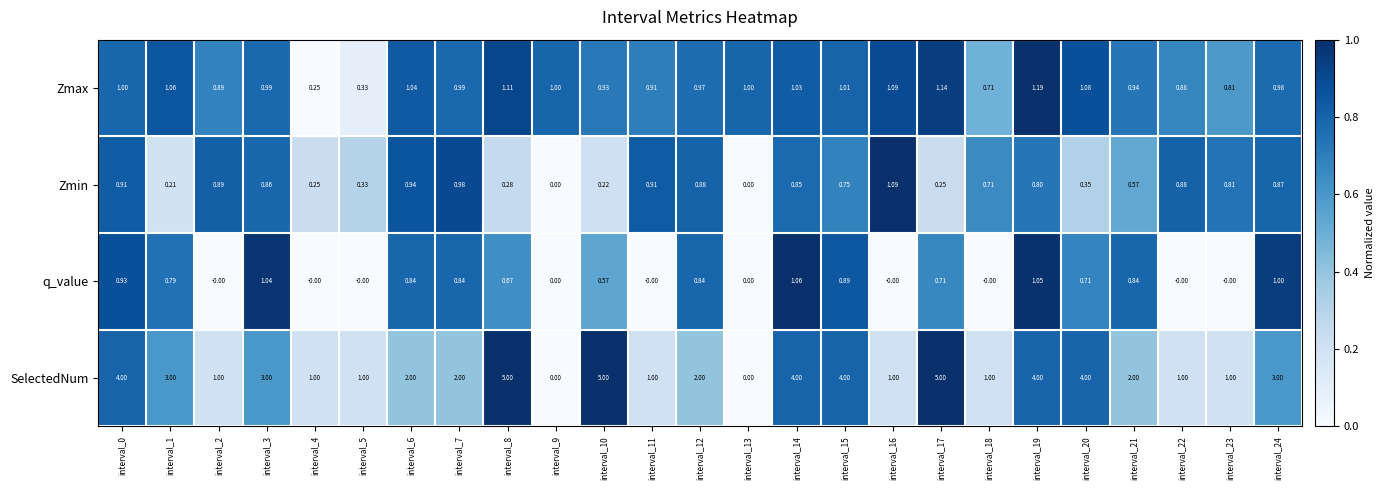

What is the greatest value displayed?

5.0